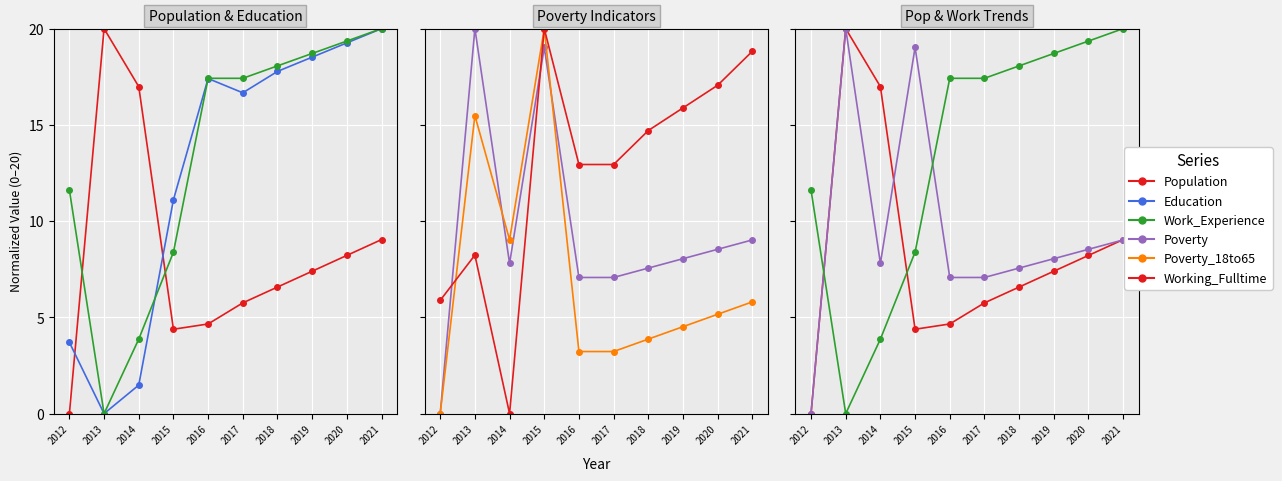

What is the difference between the Education values at 2017 and 2015?

5.6